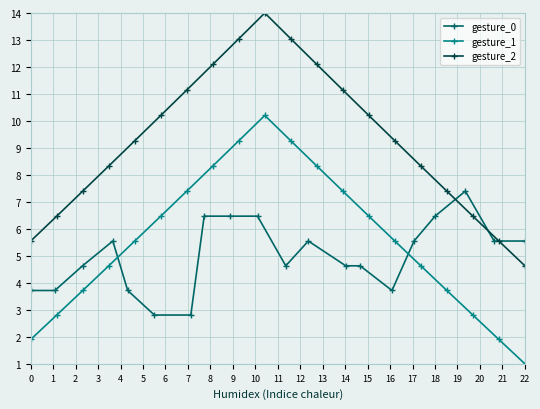

Which series has the largest total across all categories?

gesture_2